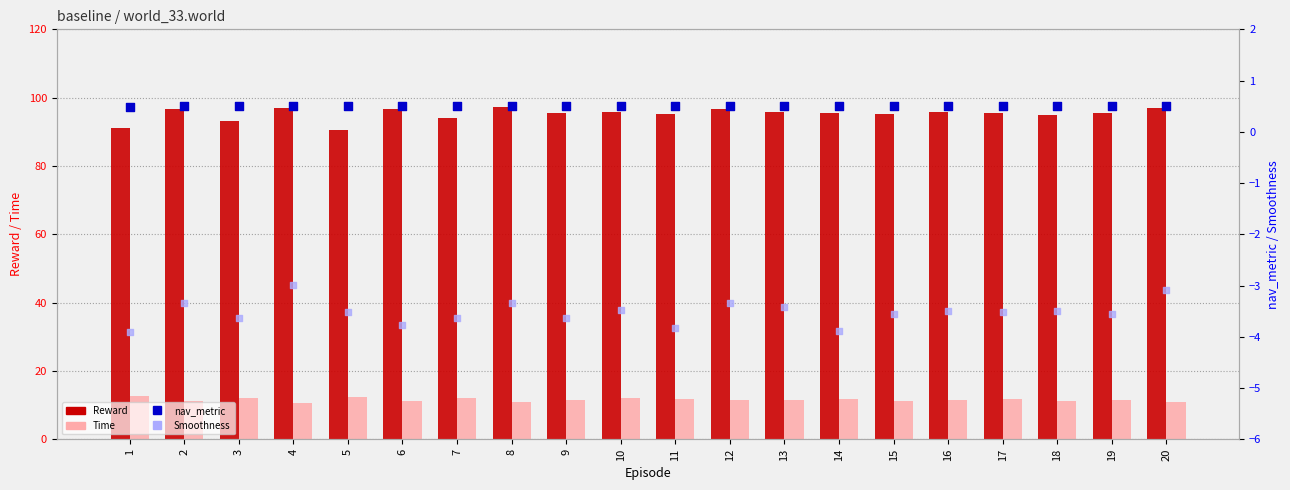

Which series has the widest spread of Y values?

Reward